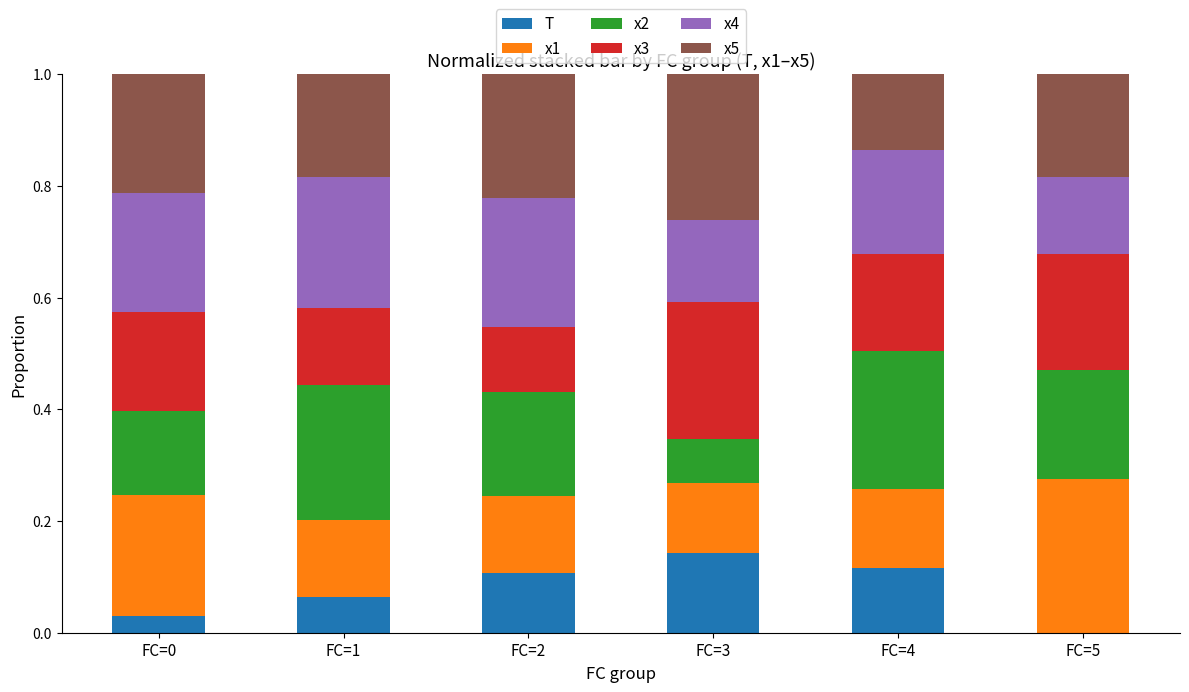

True or false: T has a value of 0.2 at FC=3.

False